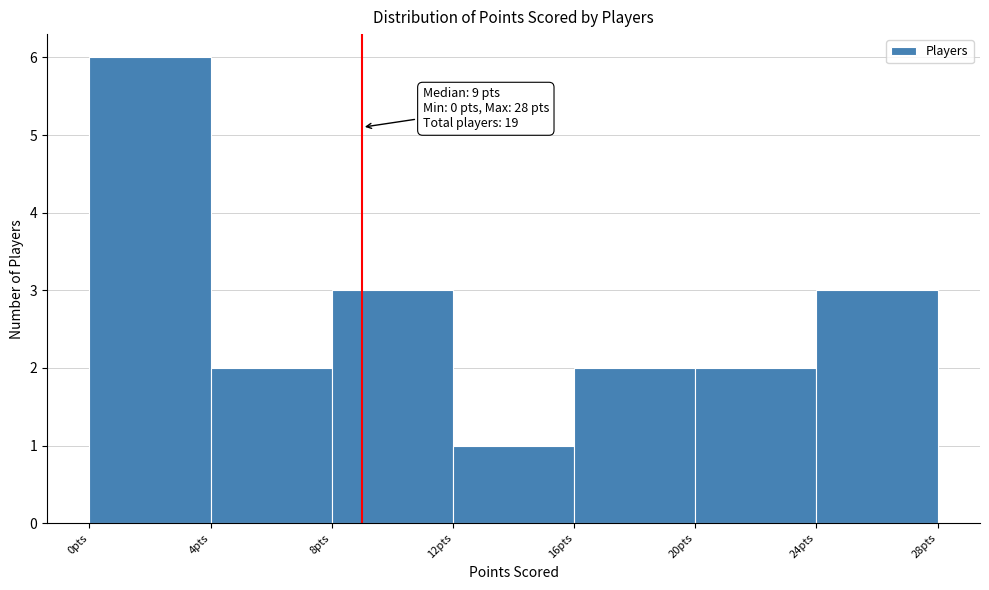

Over which range of the x-axis is the bar tallest?

0 to 4